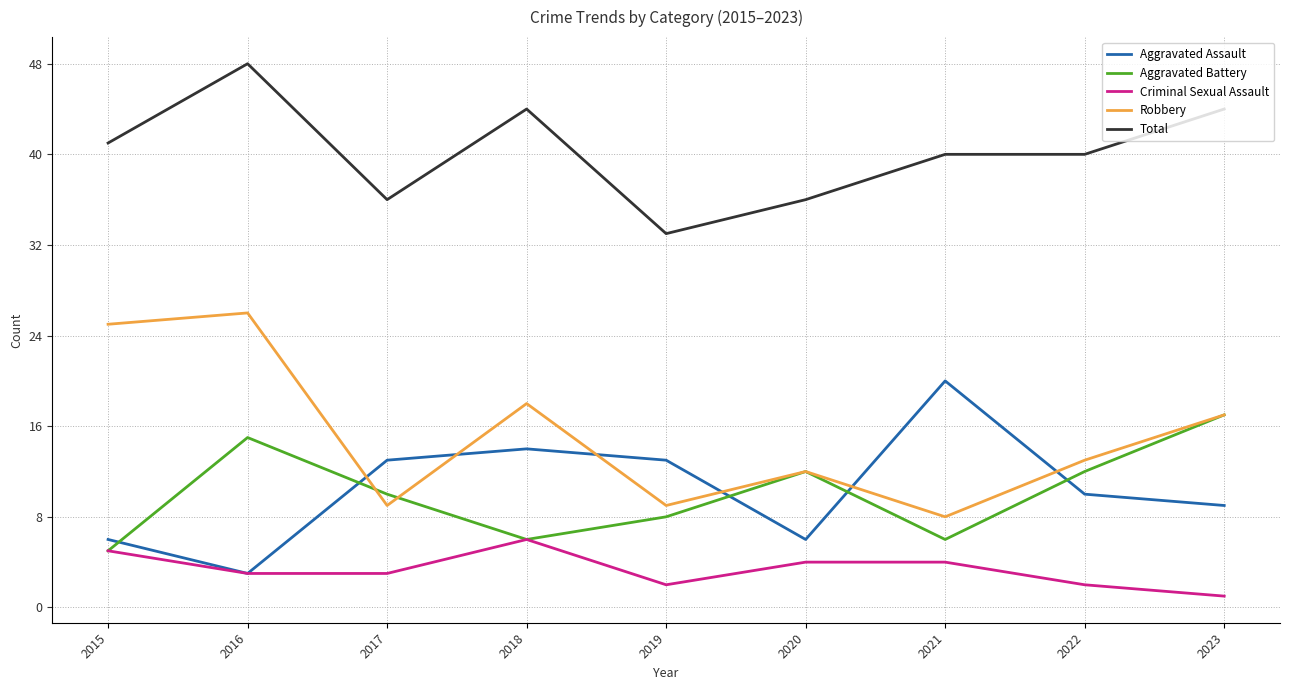

How many values in the Aggravated Battery series are below 10?

4